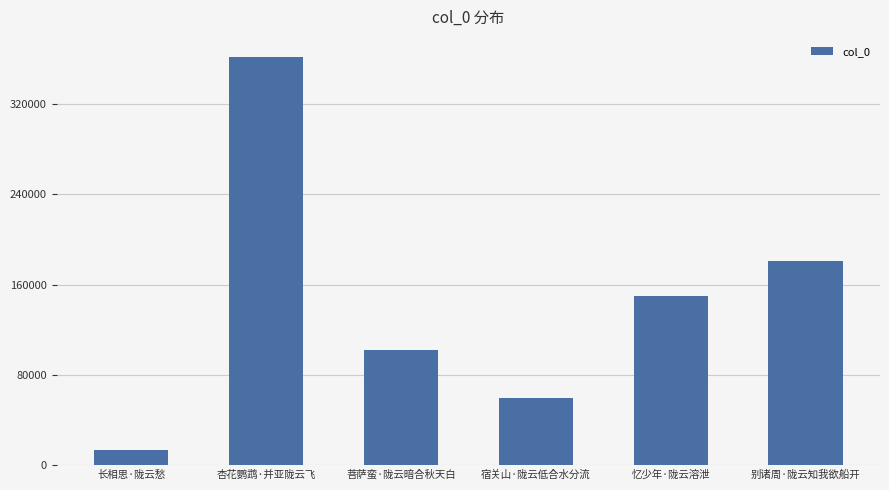

Which has a higher value, 别诸周·陇云知我欲船开 or 杏花鹦鹉·并亚陇云飞?

杏花鹦鹉·并亚陇云飞